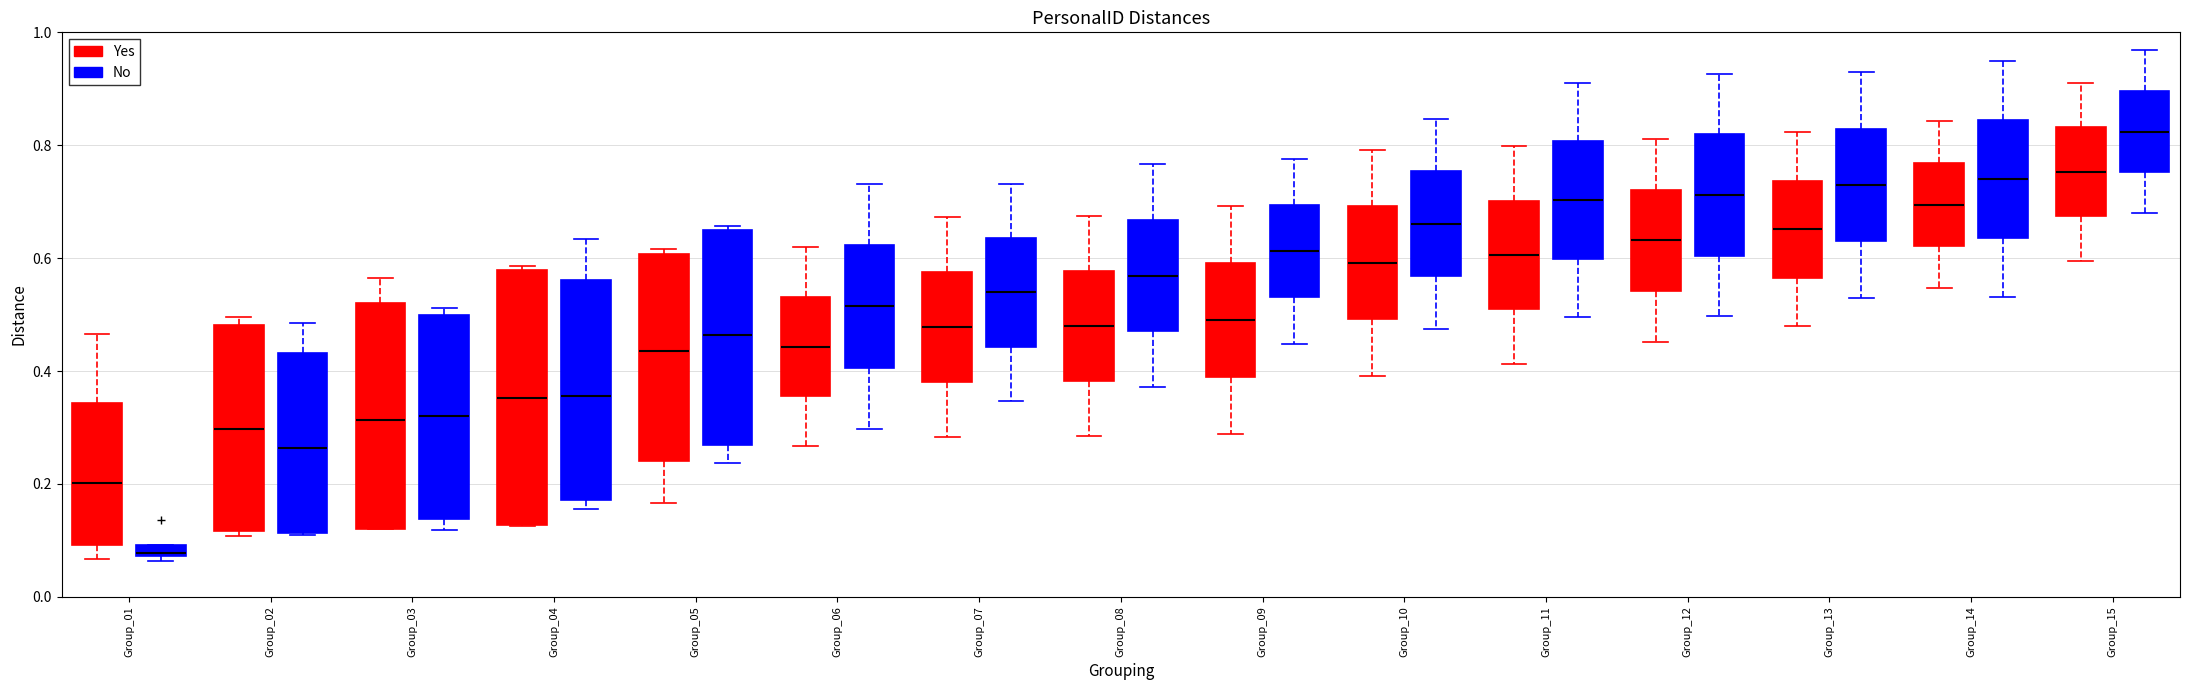

Which box is the tallest, from its lower edge to its upper edge?

Group_04 (Yes)